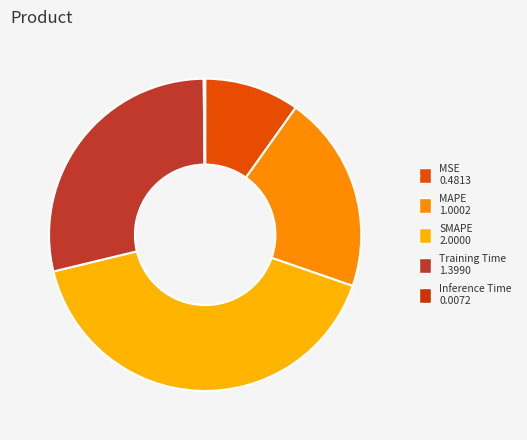

What percentage is NOT represented by SMAPE?

59.1%